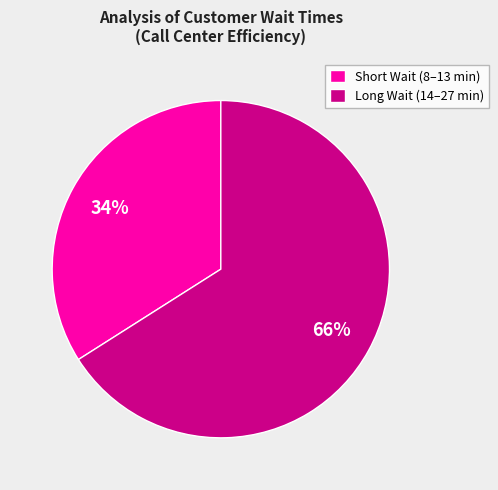

Is it true that Long Wait (14–27 min) is 66% of the pie?

True